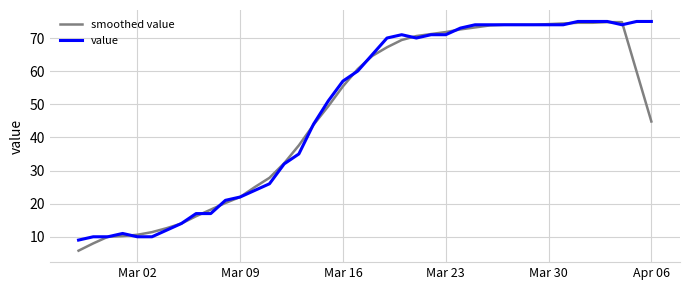

Is this an area chart (filled region under the line)?

No